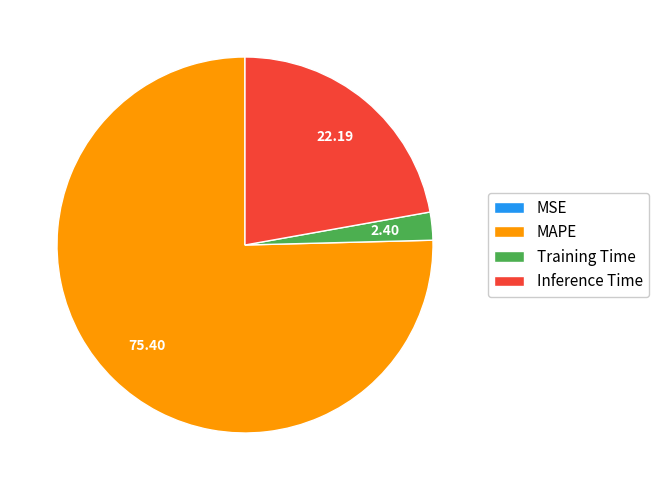

Between Training Time and MAPE, which is larger?

MAPE